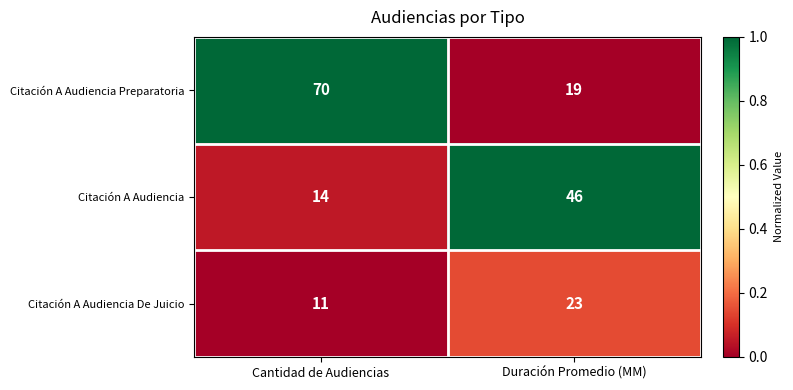

Reading right to left, what are all the values shown in this chart?

Citación A Audiencia Preparatoria: 19	70
Citación A Audiencia: 46	14
Citación A Audiencia De Juicio: 23	11